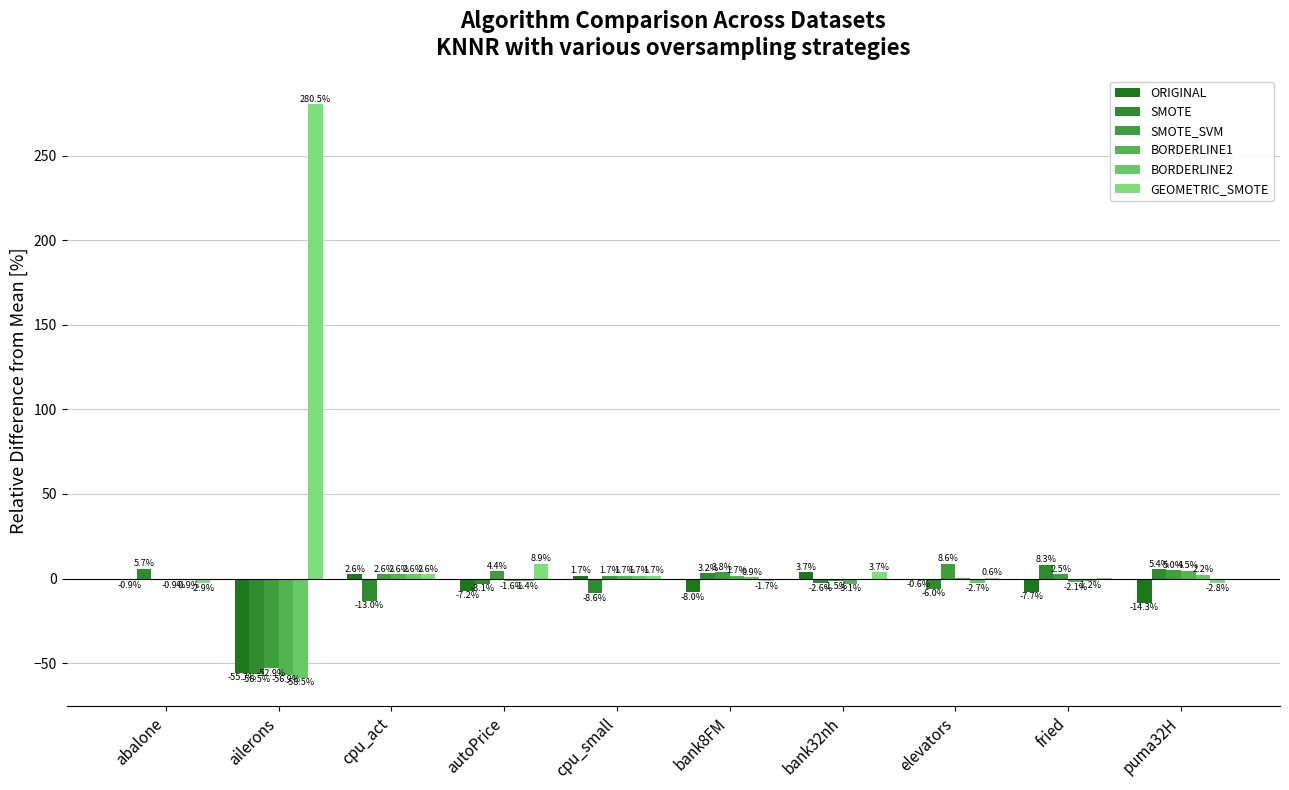

What are all the series names shown in the legend?

ORIGINAL, SMOTE, SMOTE_SVM, BORDERLINE1, BORDERLINE2, GEOMETRIC_SMOTE